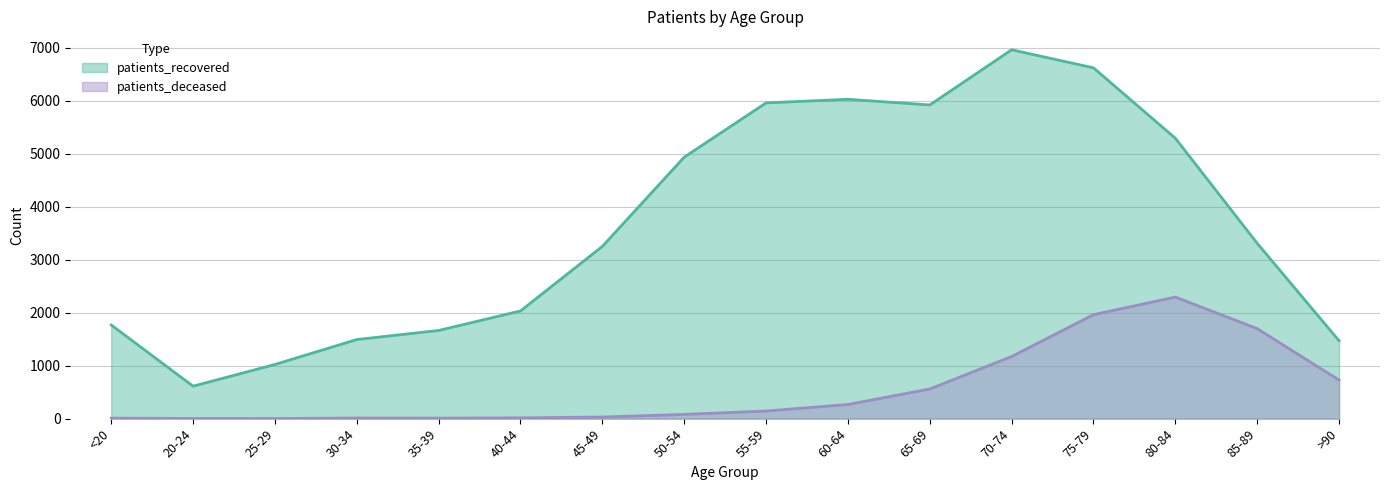

At which category does the chart reach its minimum across all series?

25-29